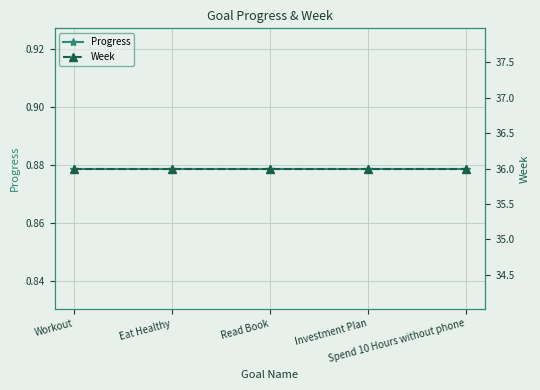

What is the maximum value shown in the chart?

36.0